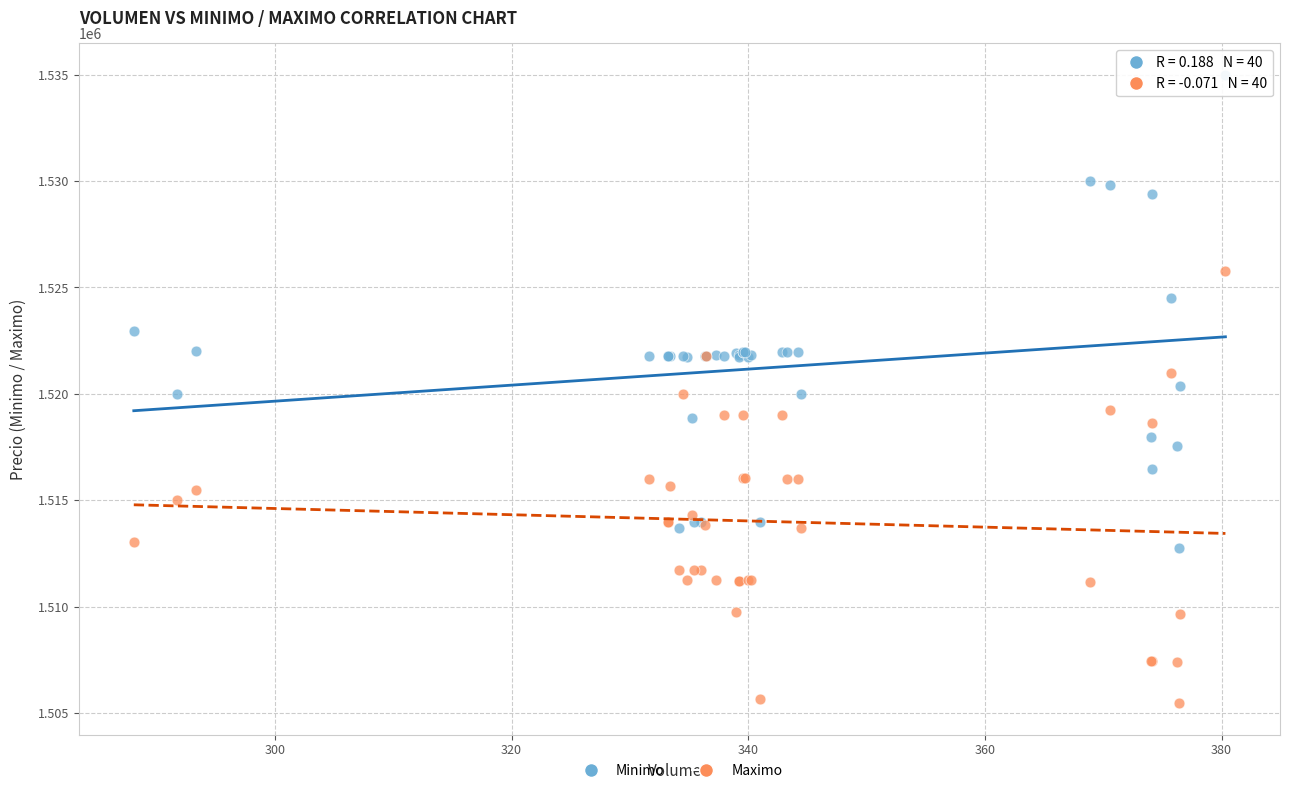

Which series contains the highest Y value?

Minimo